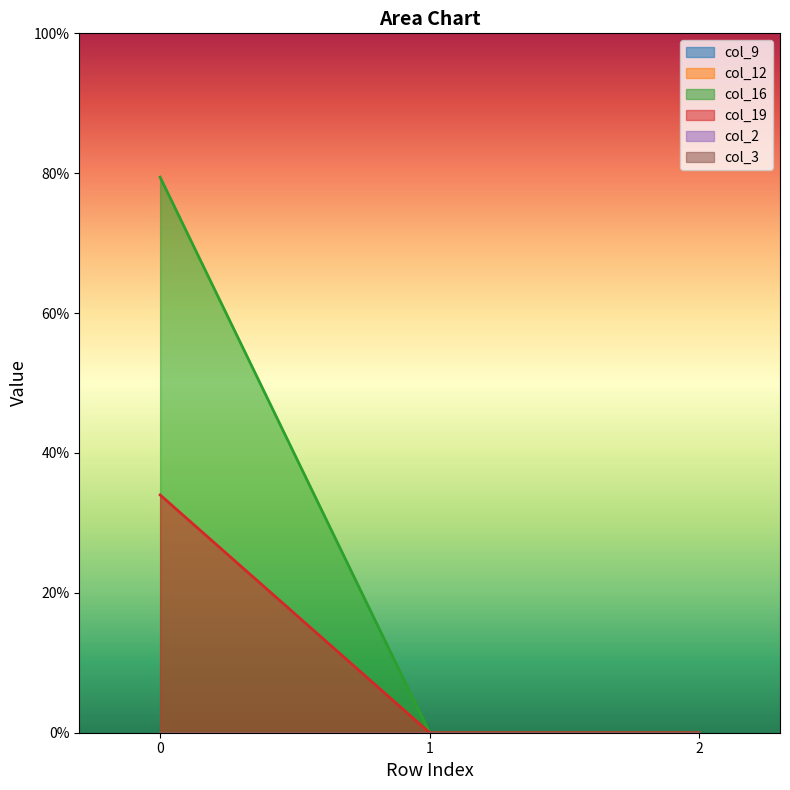

At how many categories does at least one series exceed 61?

1